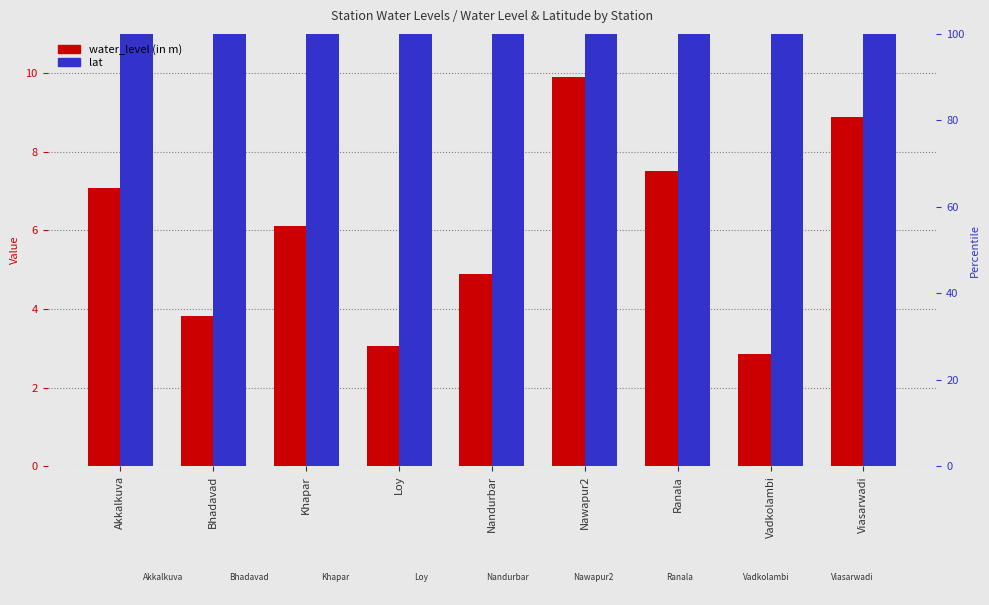

Between Loy and Viasarwadi, which series saw the biggest shift?

water_level (in m)